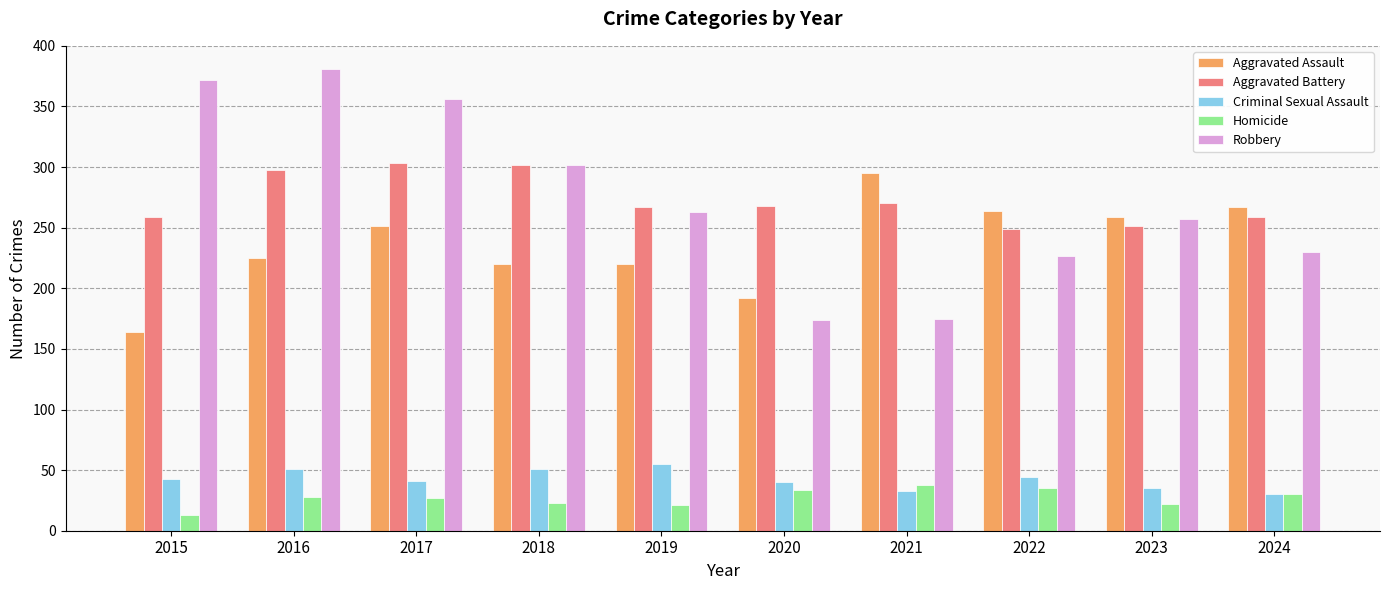

What is the approximate value of Aggravated Assault at 2019, to the nearest 5?

220